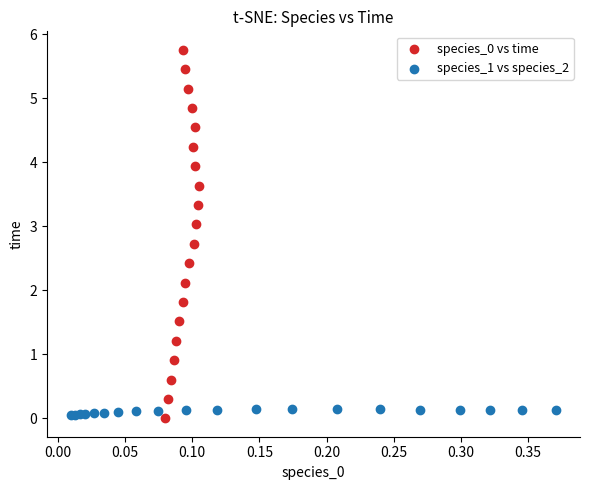

Which series contains the highest Y value?

species_0 vs time